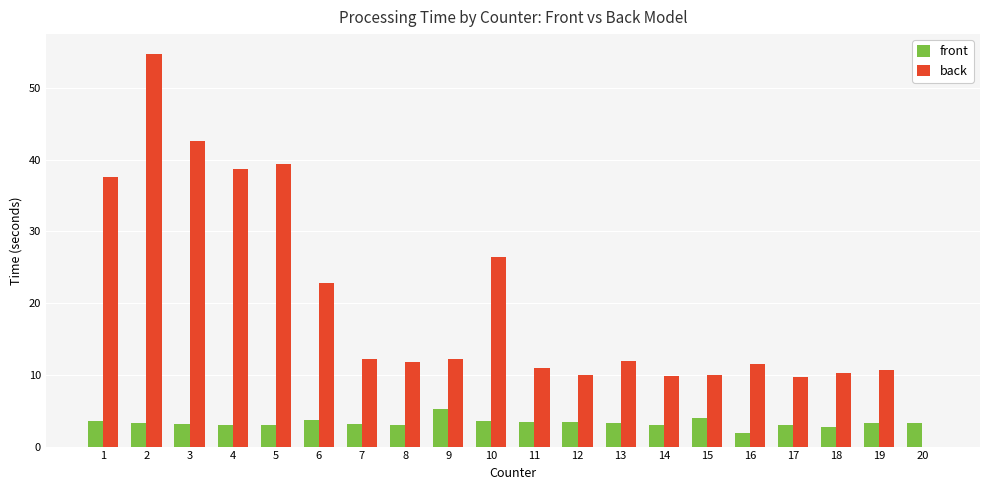

Where does the front series first go above 3?

1